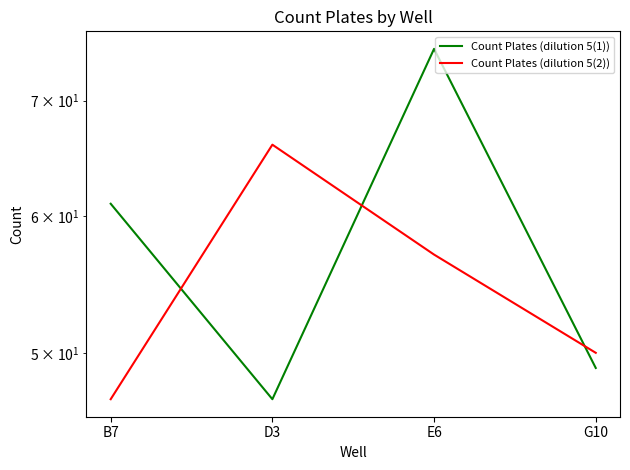

Which category has the highest value across all series?

E6